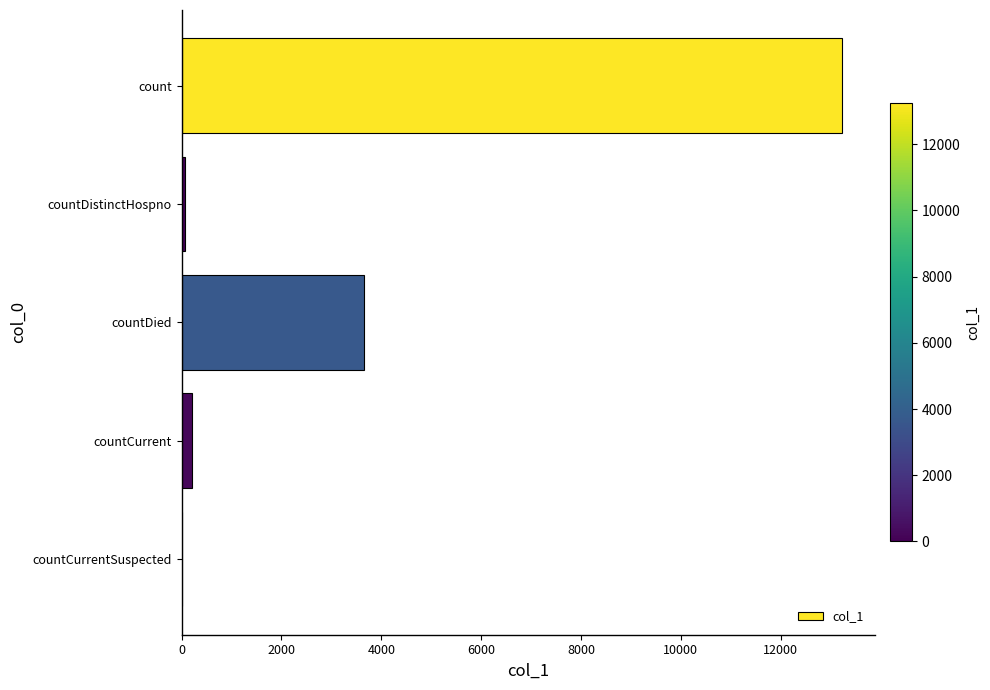

Reading top to bottom, what are all the values shown in this chart?

count=13238	countDistinctHospno=71	countDied=3646	countCurrent=209	countCurrentSuspected=0